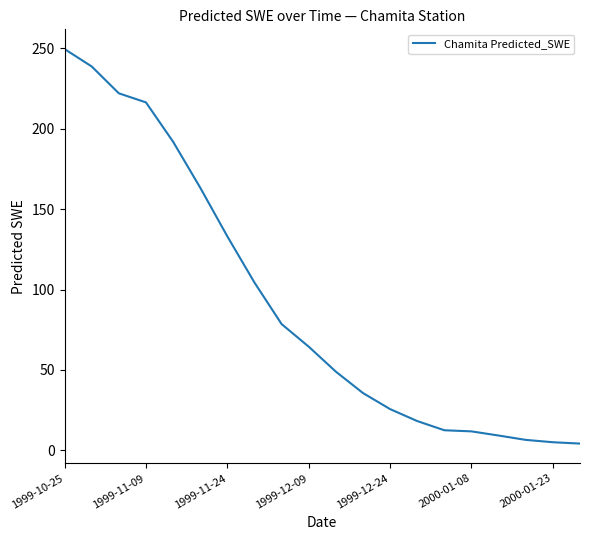

What is the greatest value displayed?

249.6